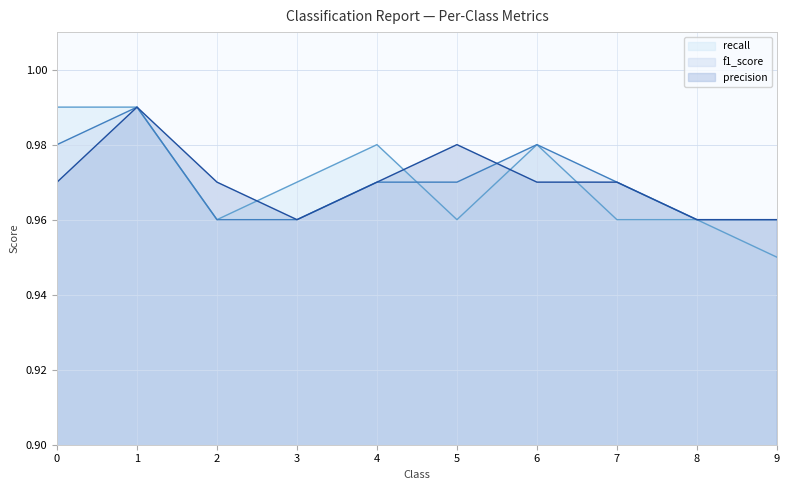

Which series has the widest spread of values?

recall